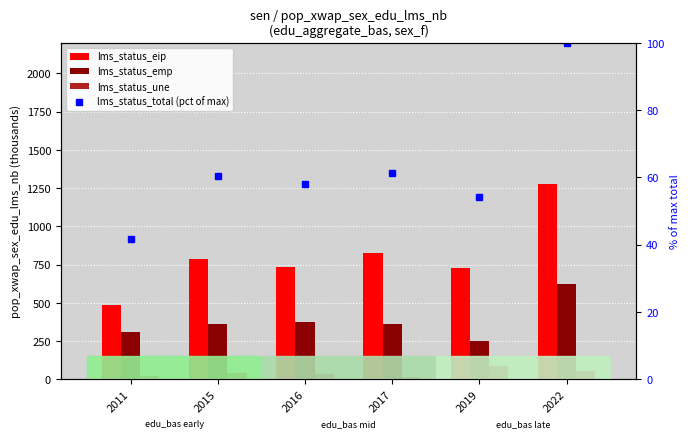

What is the highest value of the lms_status_eip series?

1277.0